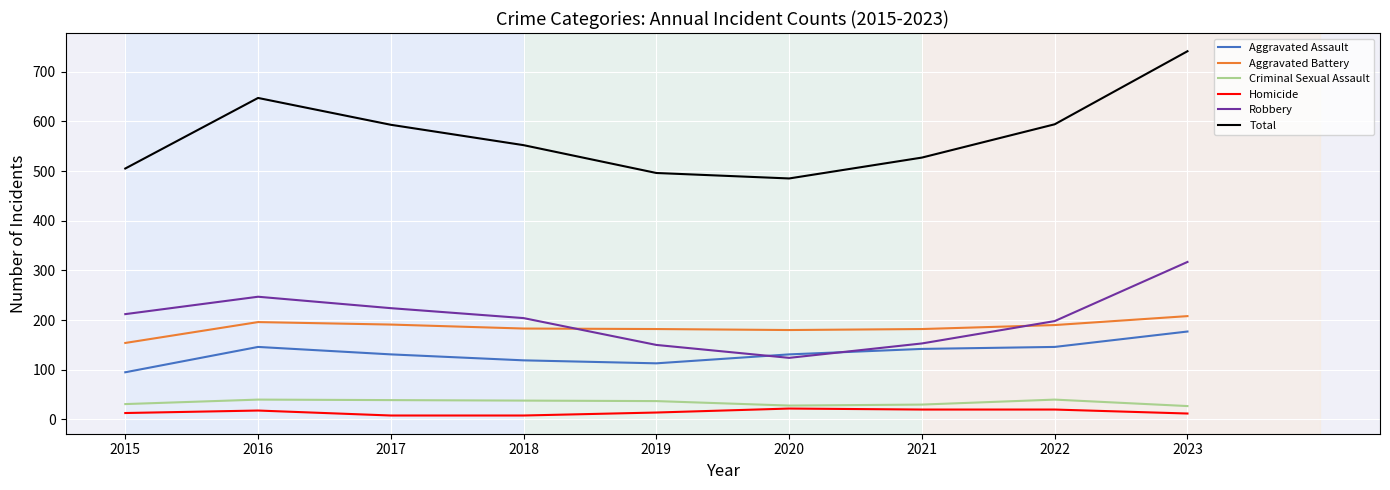

The Aggravated Assault series shows 86 at 2021. True or false?

False